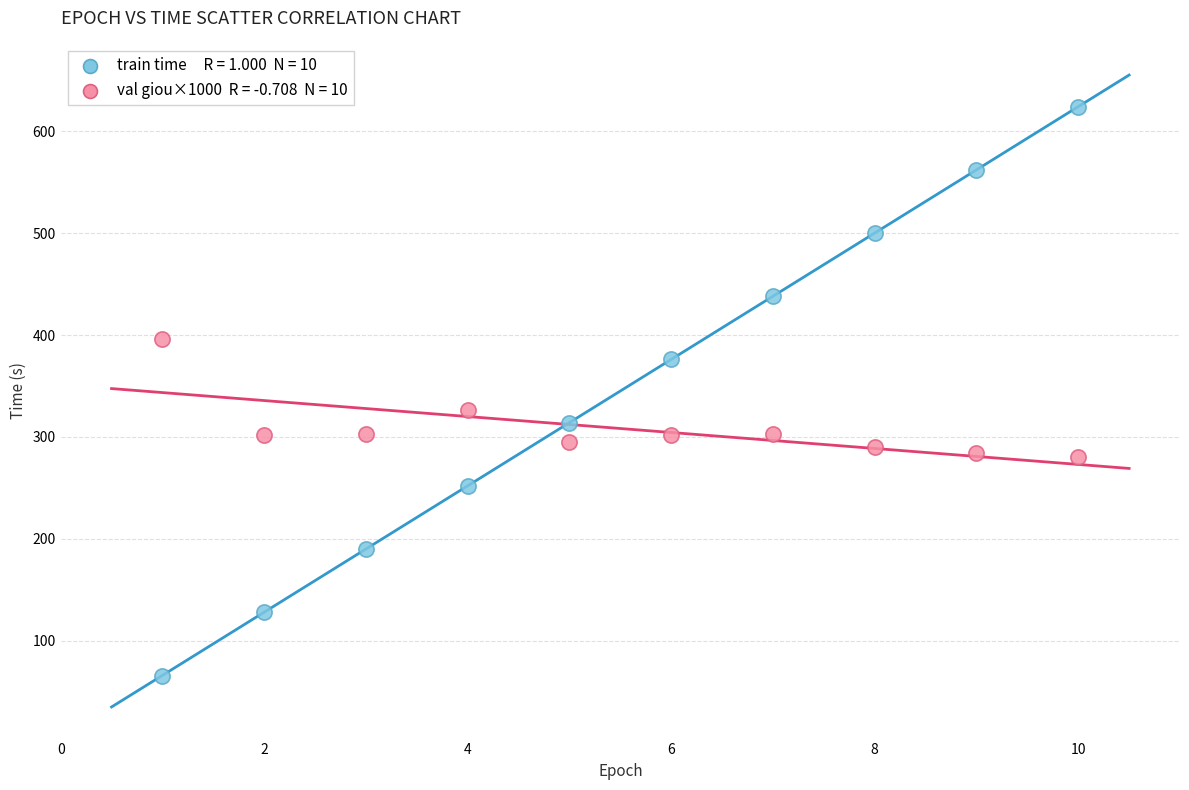

Across all series, what Y value is closest to 344?

326.2